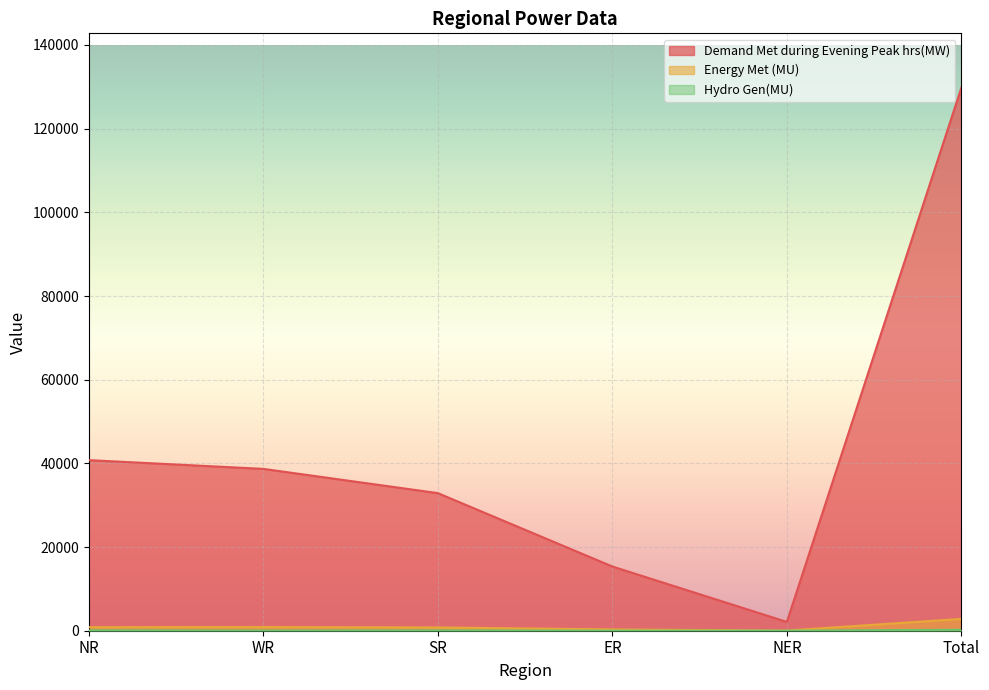

Which category has the highest value in the Energy Met (MU) series?

Total